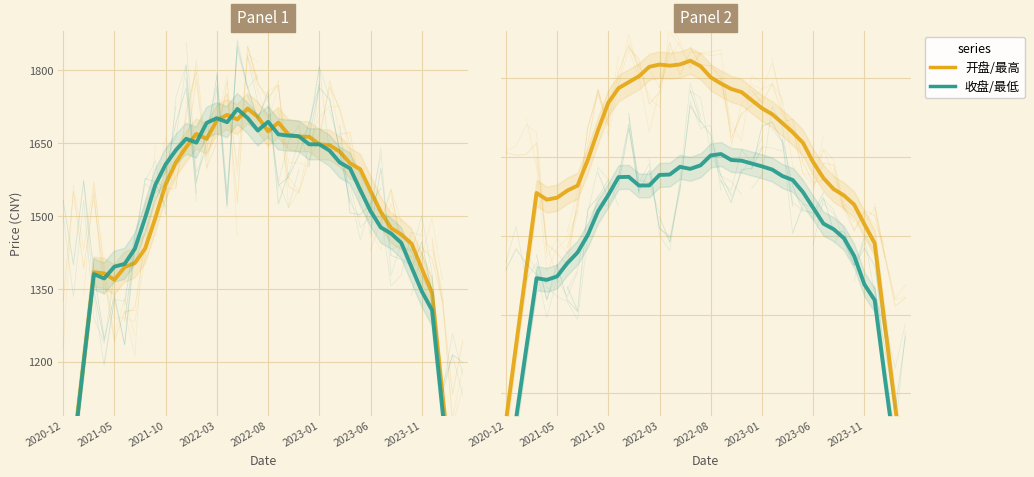

Count the number of categories in the chart.

40